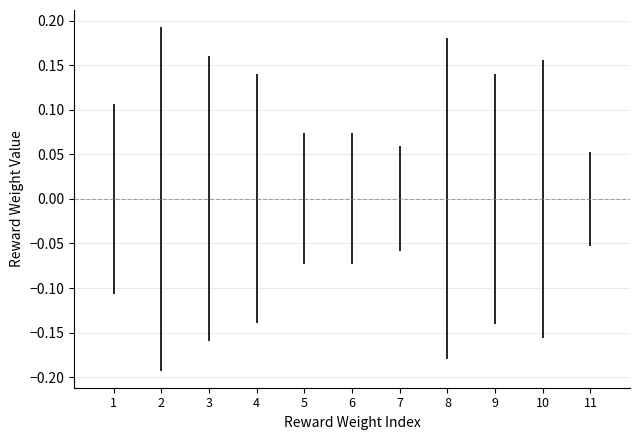

Is it true that the value at 2 is 0.0?

True